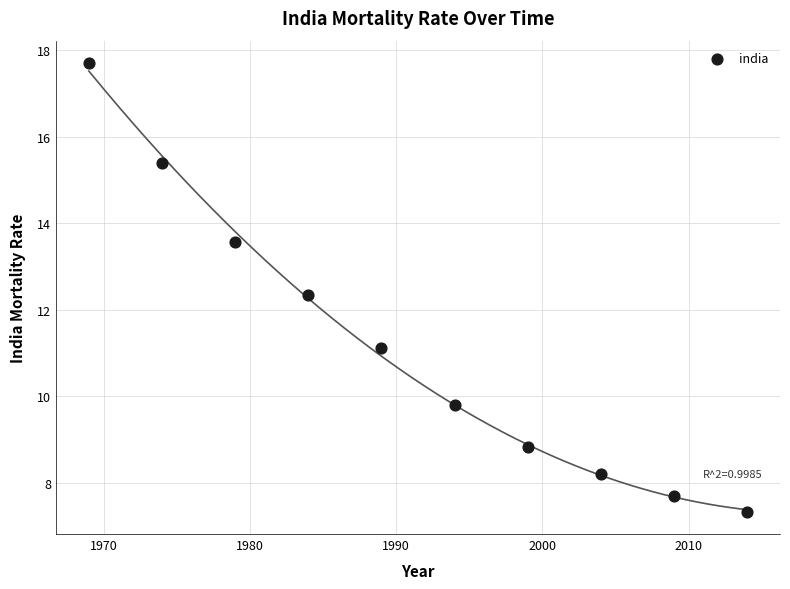

What is the range of X values (max minus min)?

45.0